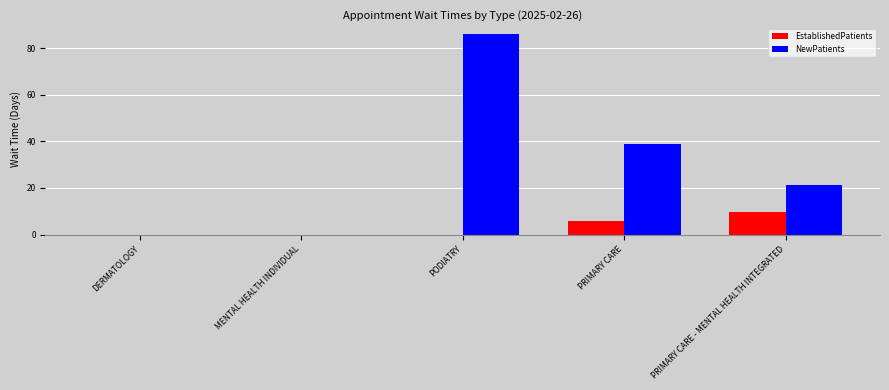

How many categories are shown in the chart?

5